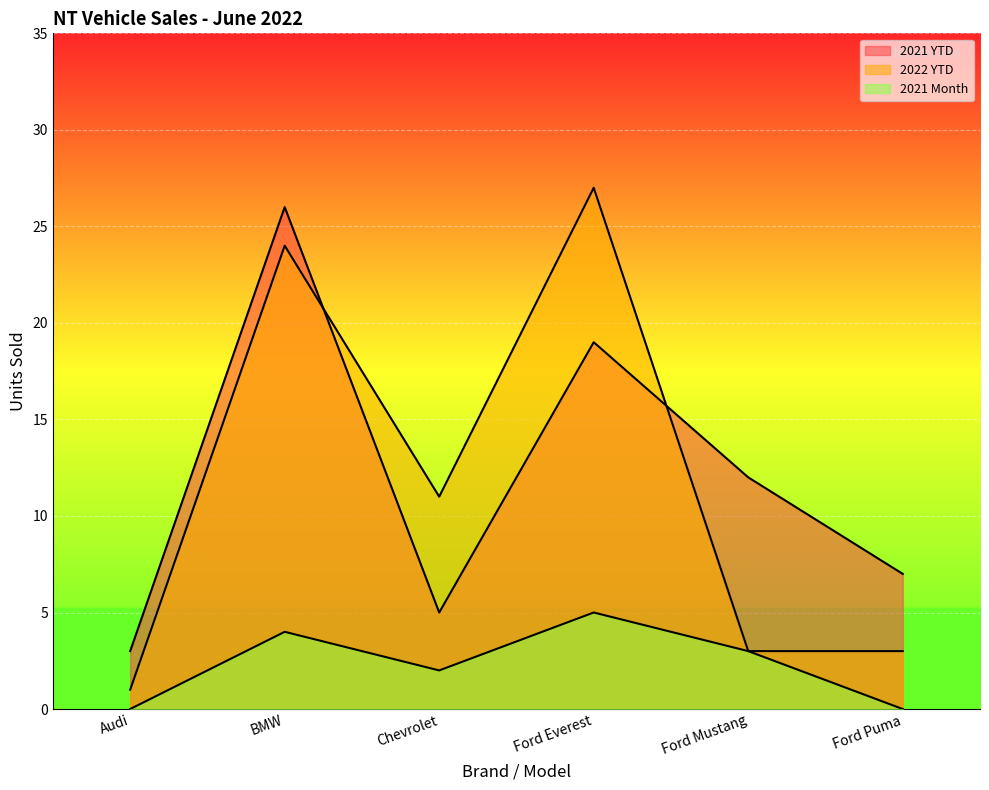

What position from the right is Ford Everest?

3